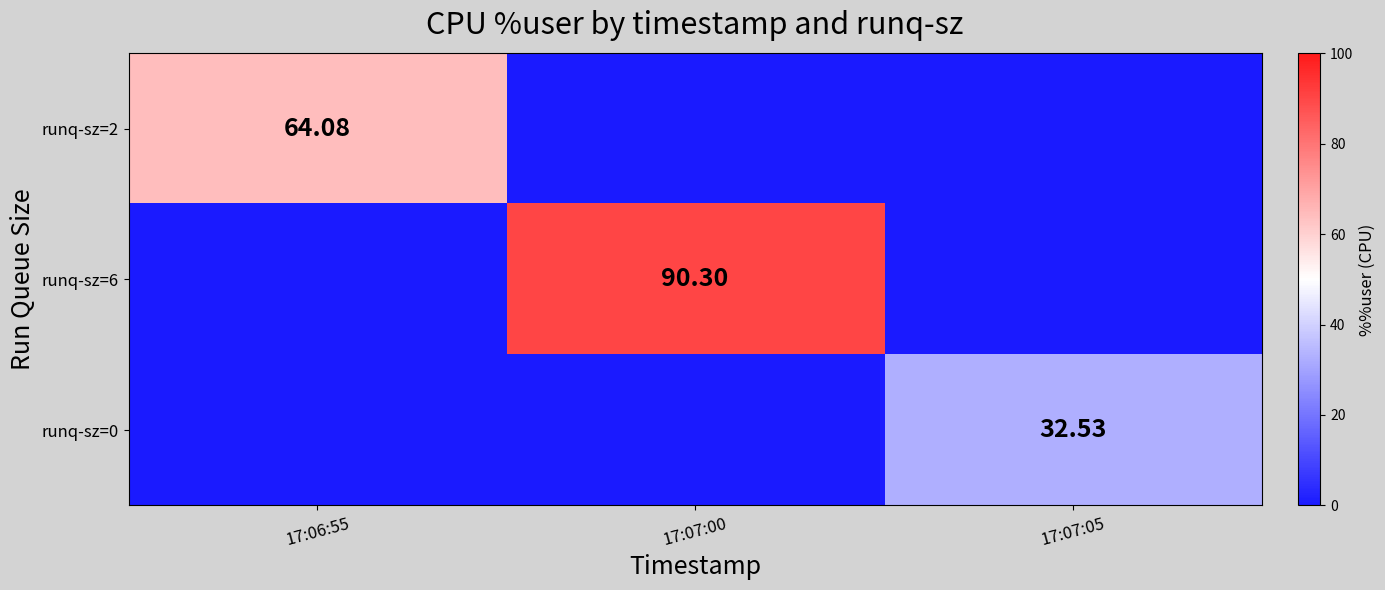

The value of runq-sz=0 at 17:06:55 is -12.3. True or false?

False